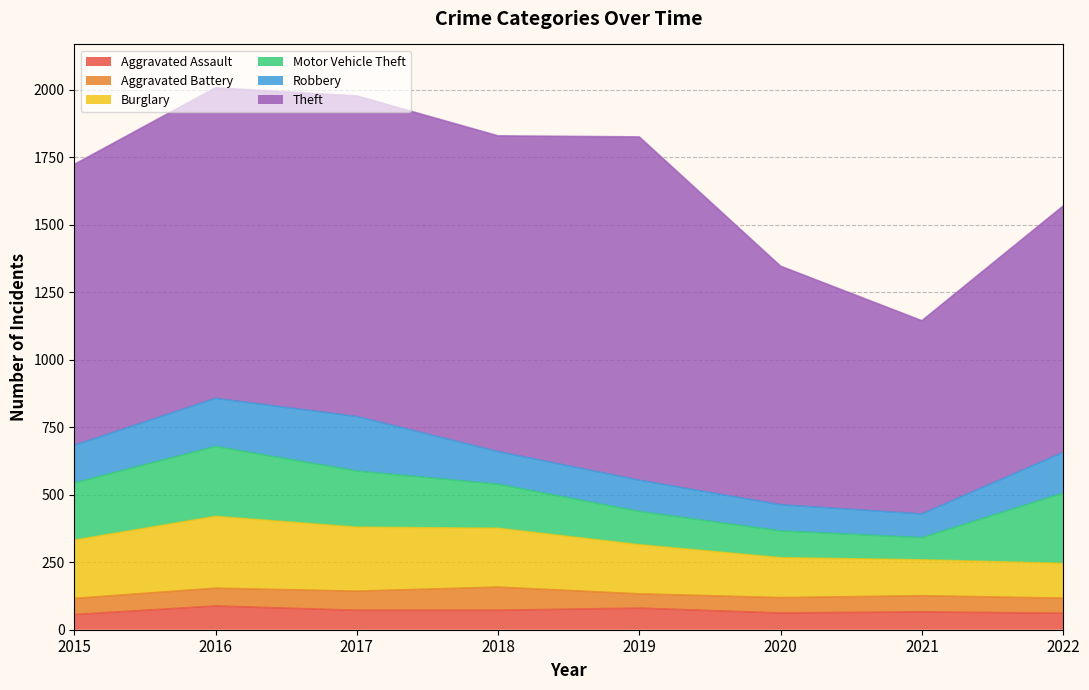

List the series in order of their peak value, highest first.

Theft, Burglary, Motor Vehicle Theft, Robbery, Aggravated Assault, Aggravated Battery